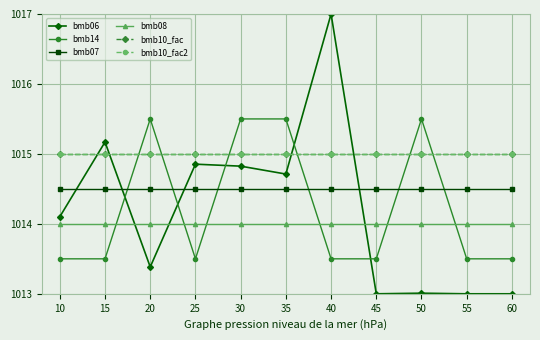

Does the chart have visible grid lines?

Yes